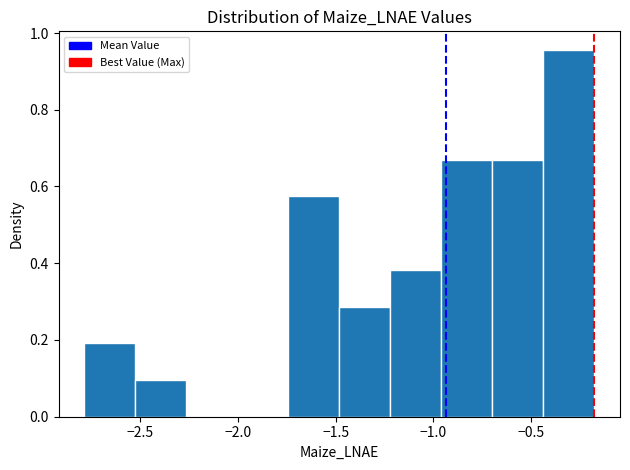

Which range on the x-axis has the tallest bar?

-0.45 to -0.15